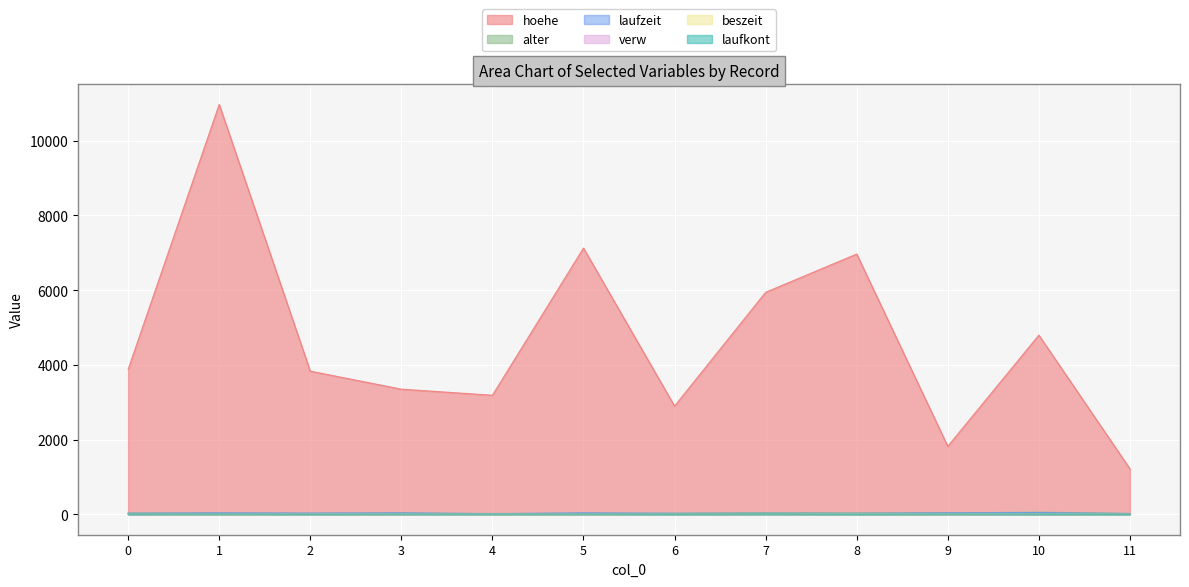

What is the value of the hoehe point at the 11th from the left?

4796